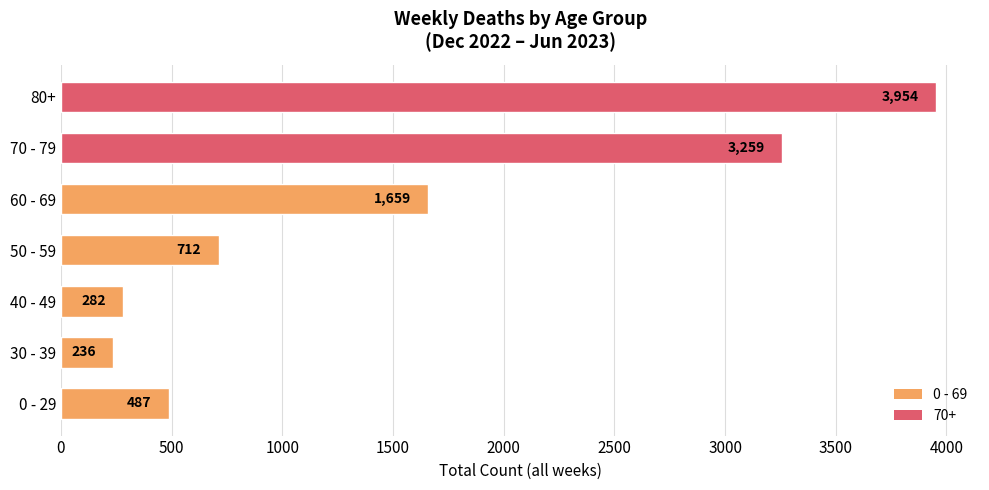

Rank the categories by value from highest to lowest.

80+, 70 - 79, 60 - 69, 50 - 59, 0 - 29, 40 - 49, 30 - 39